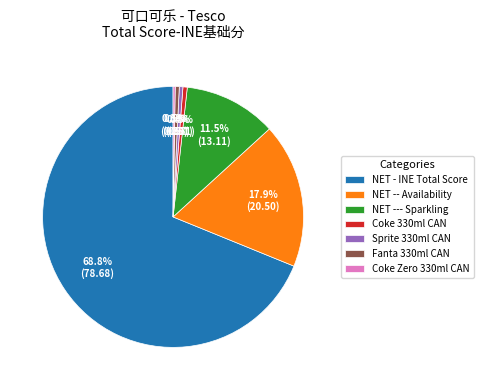

Do Sprite 330ml CAN and Fanta 330ml CAN together represent more than half of the pie?

No